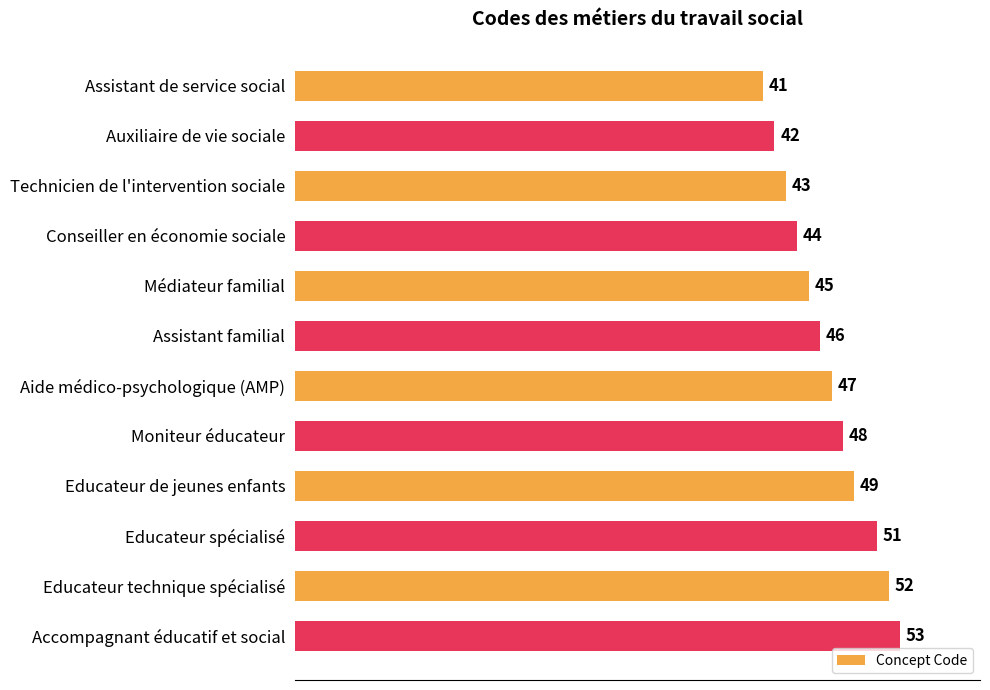

Rank the categories by value from lowest to highest.

Assistant de service social, Auxiliaire de vie sociale, Technicien de l'intervention sociale, Conseiller en économie sociale, Médiateur familial, Assistant familial, Aide médico-psychologique (AMP), Moniteur éducateur, Educateur de jeunes enfants, Educateur spécialisé, Educateur technique spécialisé, Accompagnant éducatif et social